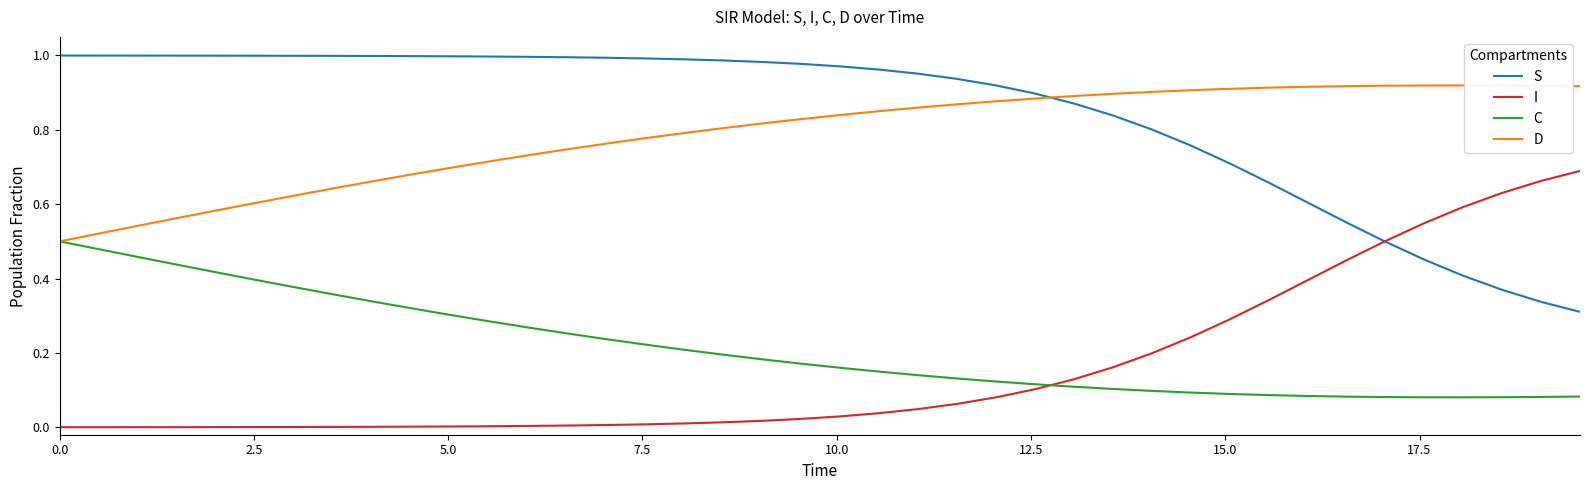

Which series has the largest total across all categories?

S